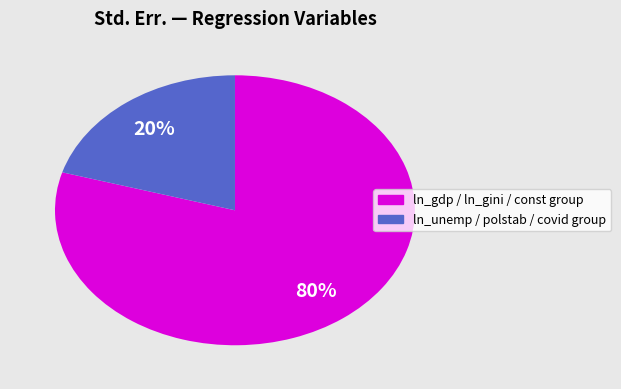

To the nearest percent, what is the average slice percentage?

50%